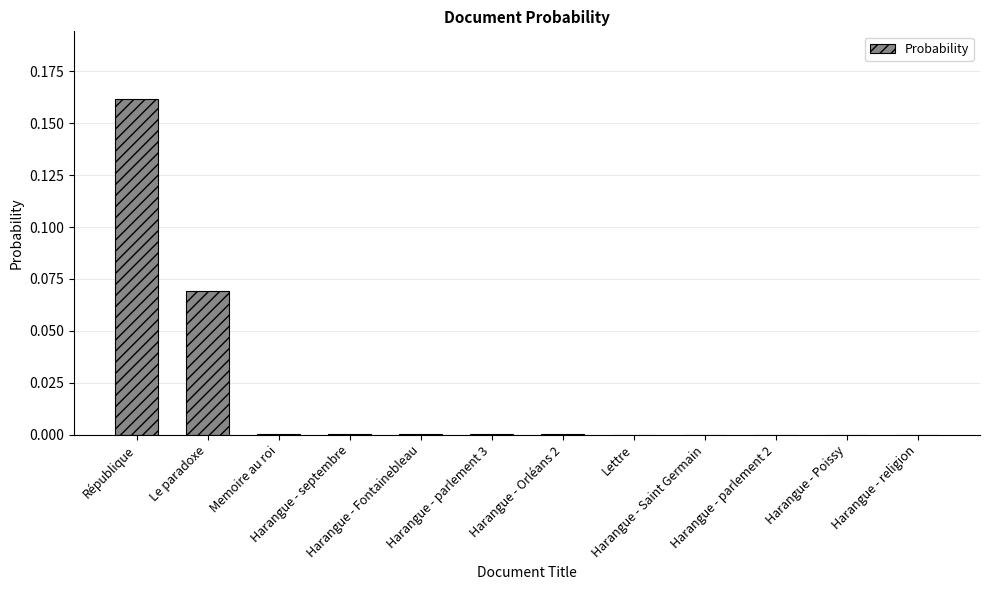

Reading right to left, extract all data points from this chart.

Harangue - religion=0.0	Harangue - Poissy=0.0	Harangue - parlement 2=0.0	Harangue - Saint Germain=0.0	Lettre=0.0	Harangue - Orléans 2=0.0	Harangue - parlement 3=0.0	Harangue - Fontainebleau=0.0	Harangue - septembre=0.0	Memoire au roi=0.0	Le paradoxe=0.1	République=0.2